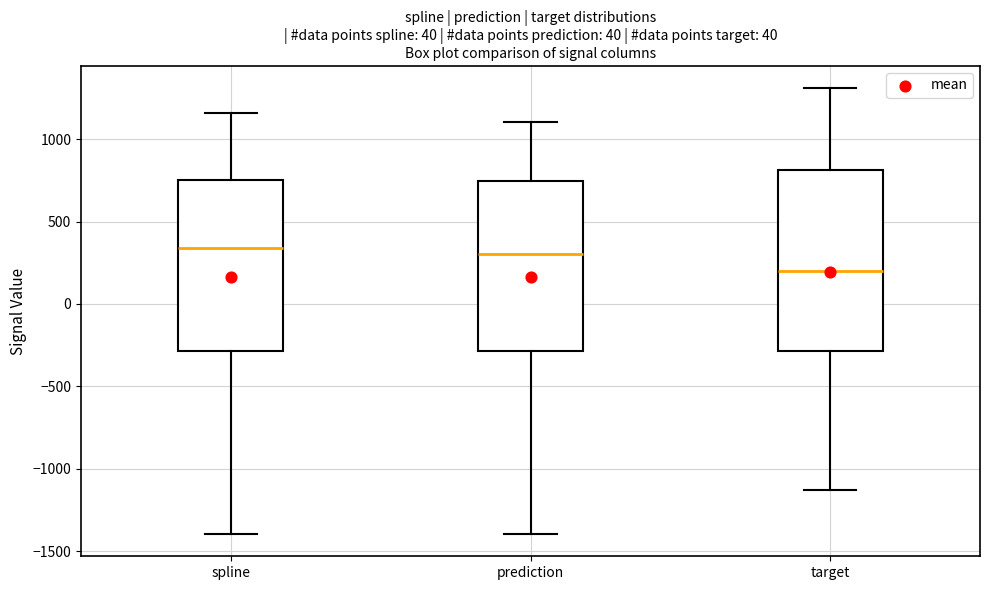

Comparing the boxes themselves (not the whiskers), which one is the tallest?

target